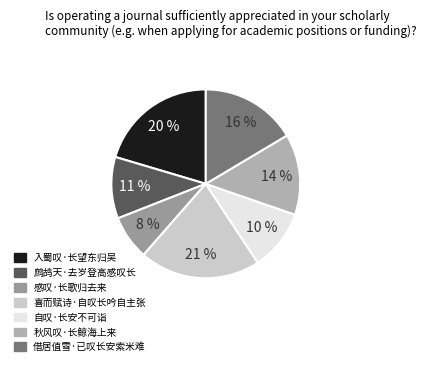

The 秋风叹·长鲸海上来 slice represents 22% of the pie. True or false?

False